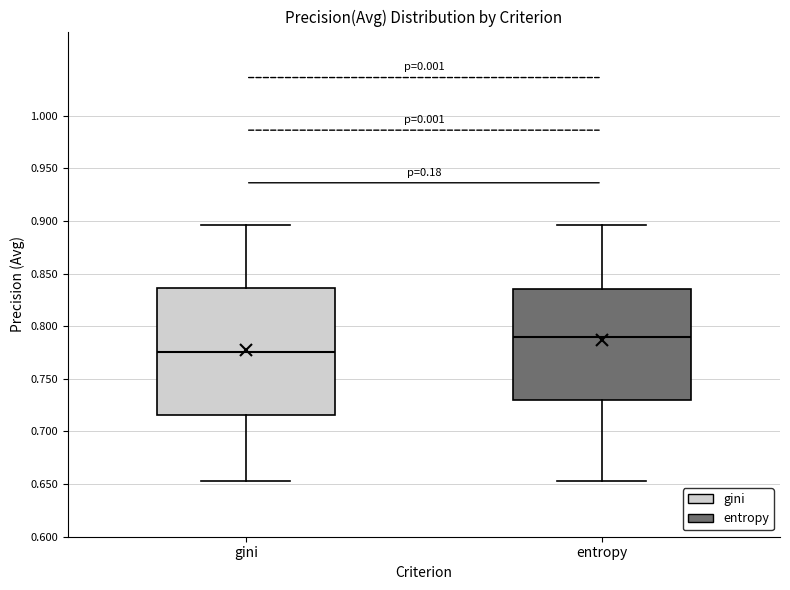

Where is the upper edge of the box for entropy on the y-axis? The values are not printed on the chart, so give them approximately, as read against the axis.

0.835